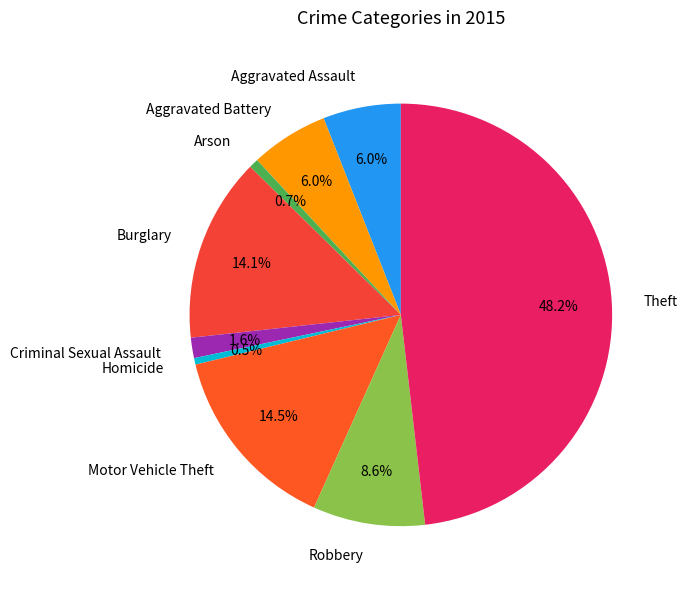

Between Motor Vehicle Theft and Aggravated Battery, which is larger?

Motor Vehicle Theft